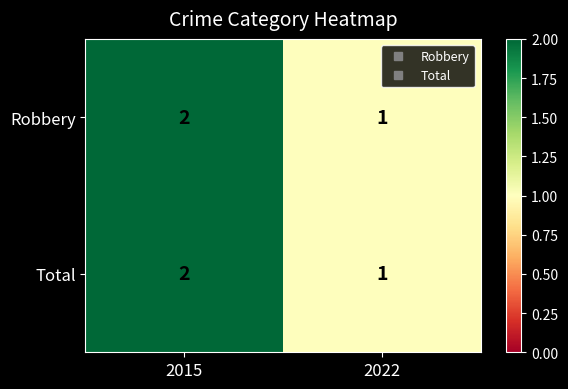

Rank the categories by Total value from lowest to highest.

2022, 2015